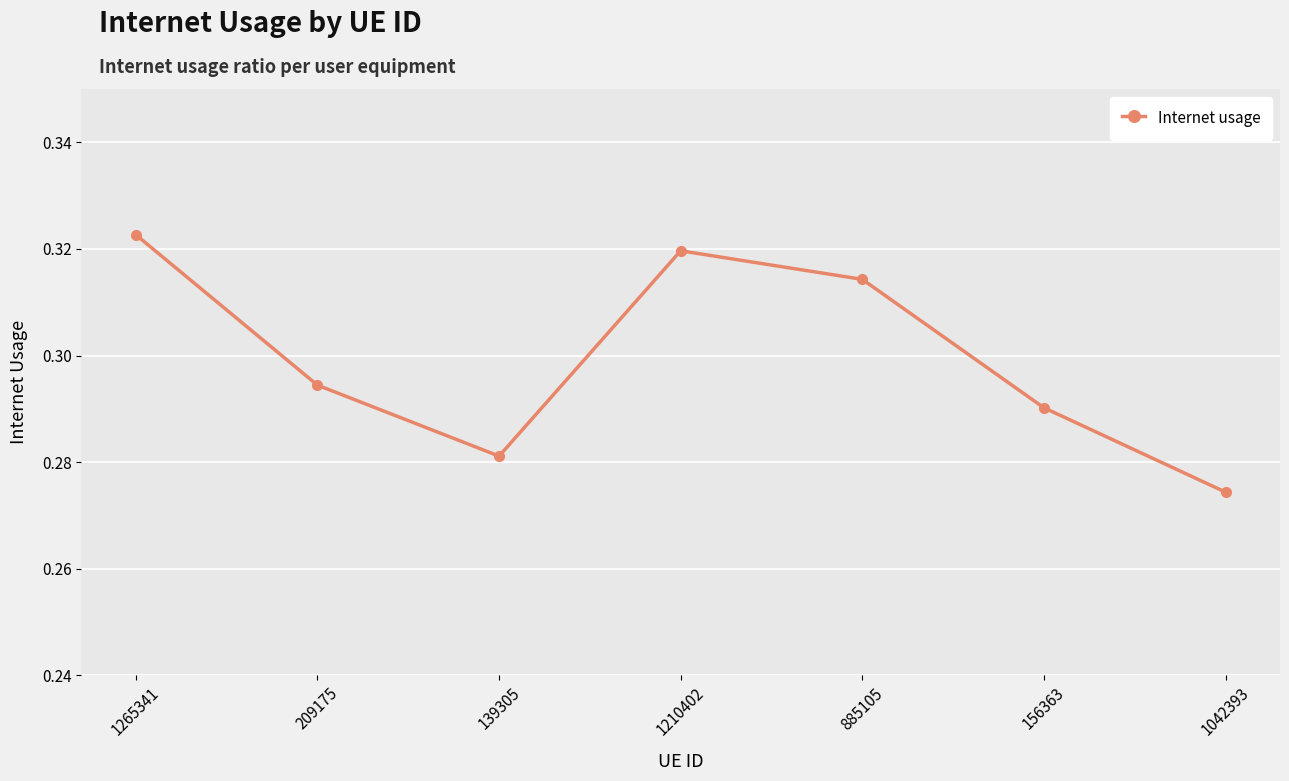

Is it true that the value at 1210402 is 0.4?

False